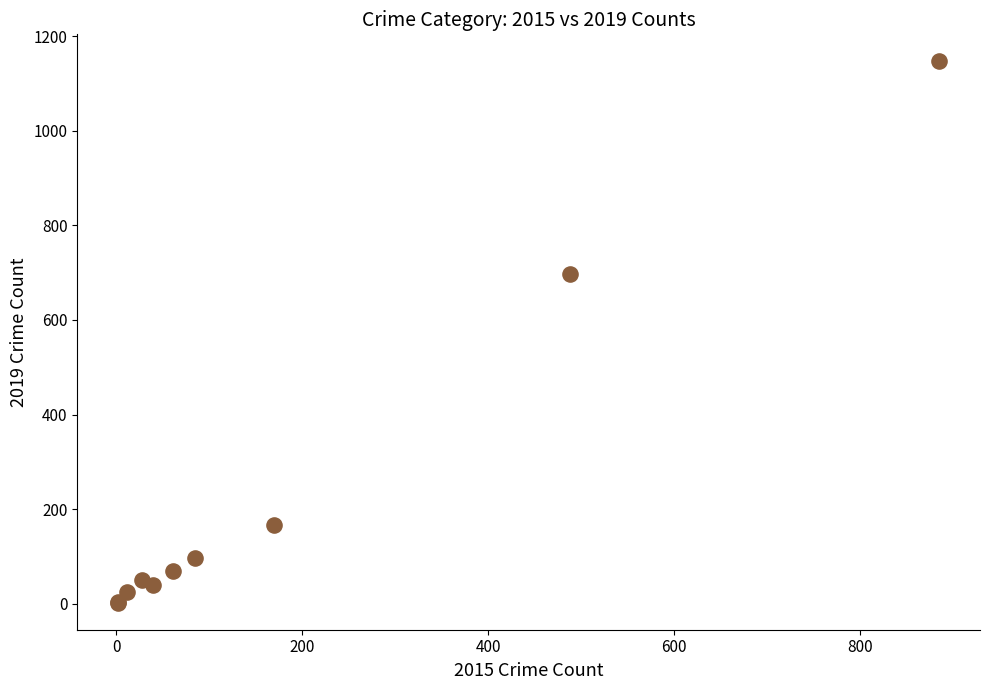

What Y value in the scatter plot is closest to 574?

698